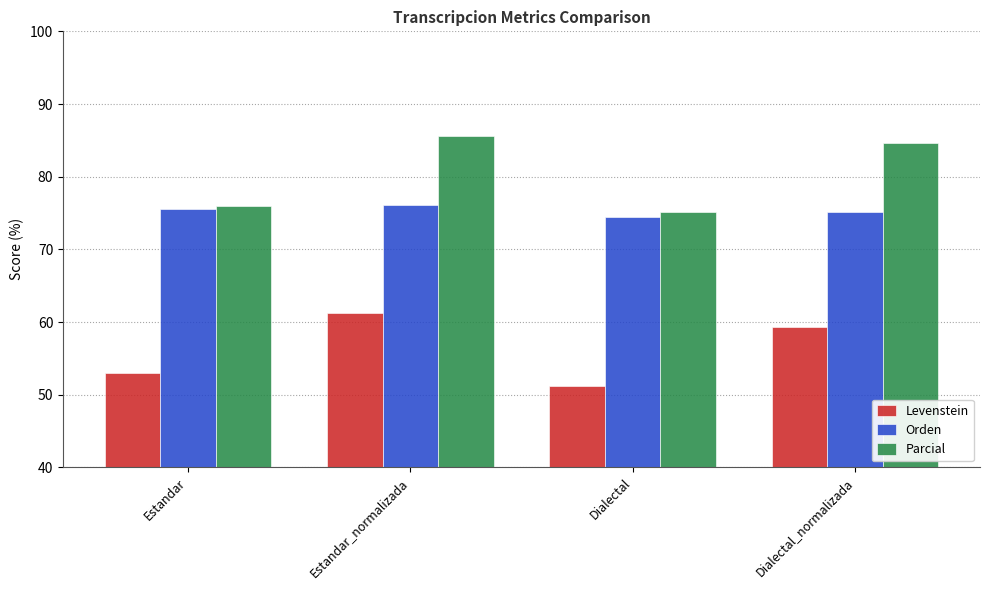

What is the difference between the highest and lowest values at Estandar?

23.0